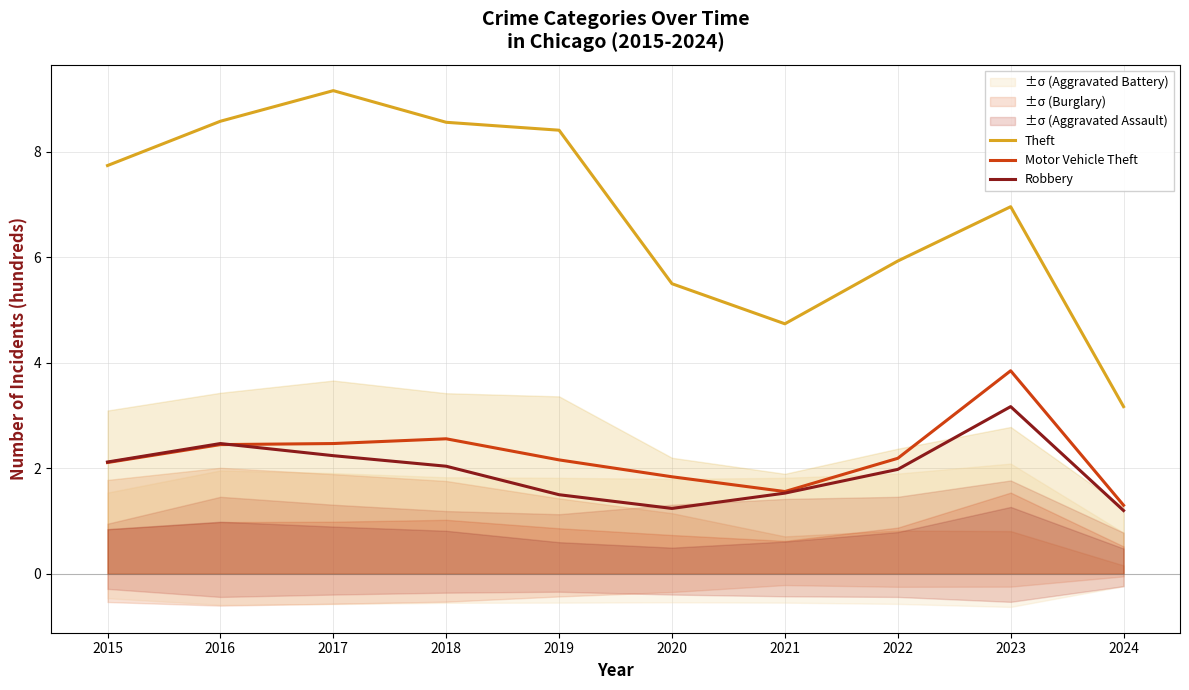

List the labels in order of Motor Vehicle Theft value, smallest first.

2024, 2021, 2020, 2015, 2019, 2022, 2016, 2017, 2018, 2023